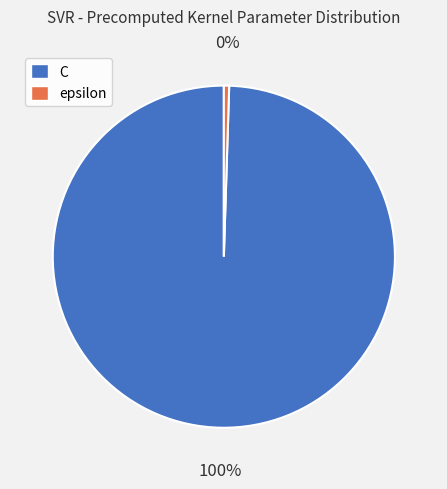

What percentage is the C slice, to the nearest percent?

100%